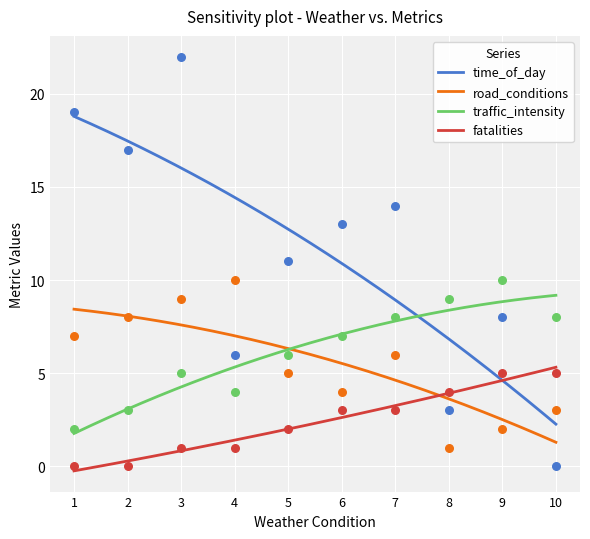

At how many categories does at least one series exceed 10?

6